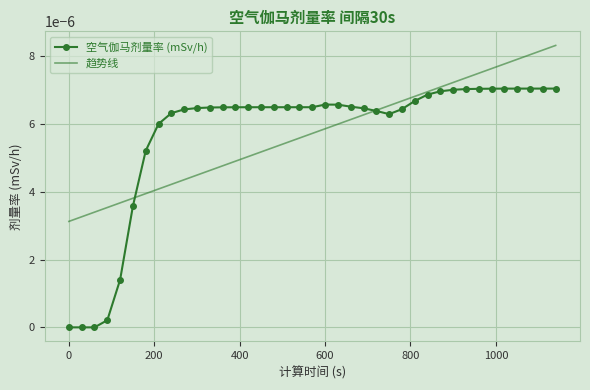

List the series in order of their peak value, highest first.

趋势线, 空气伽马剂量率 (mSv/h)